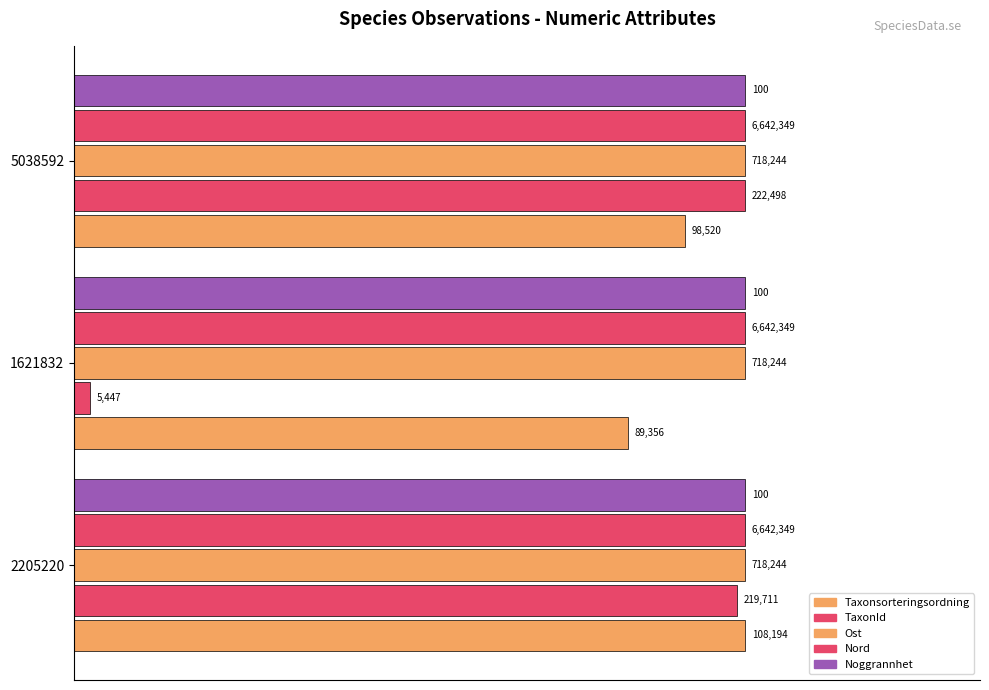

What are all the series names shown in the legend?

Taxonsorteringsordning, TaxonId, Ost, Nord, Noggrannhet